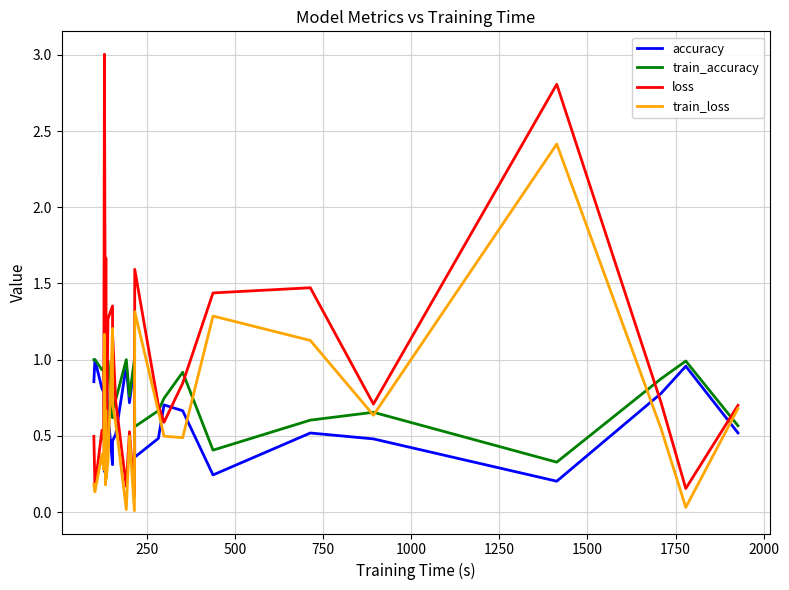

True or false: loss has a value of 4.5 at 22.

False